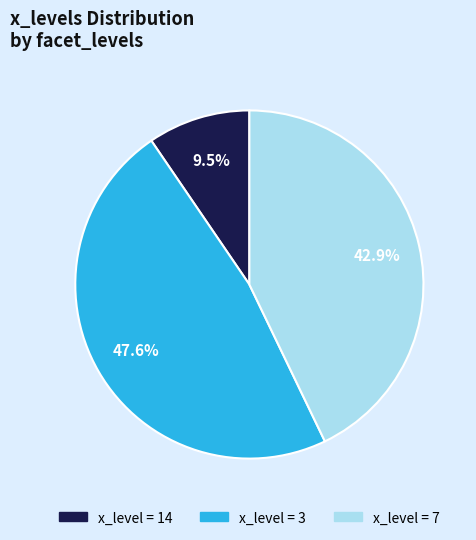

Is there a majority slice in this chart?

No